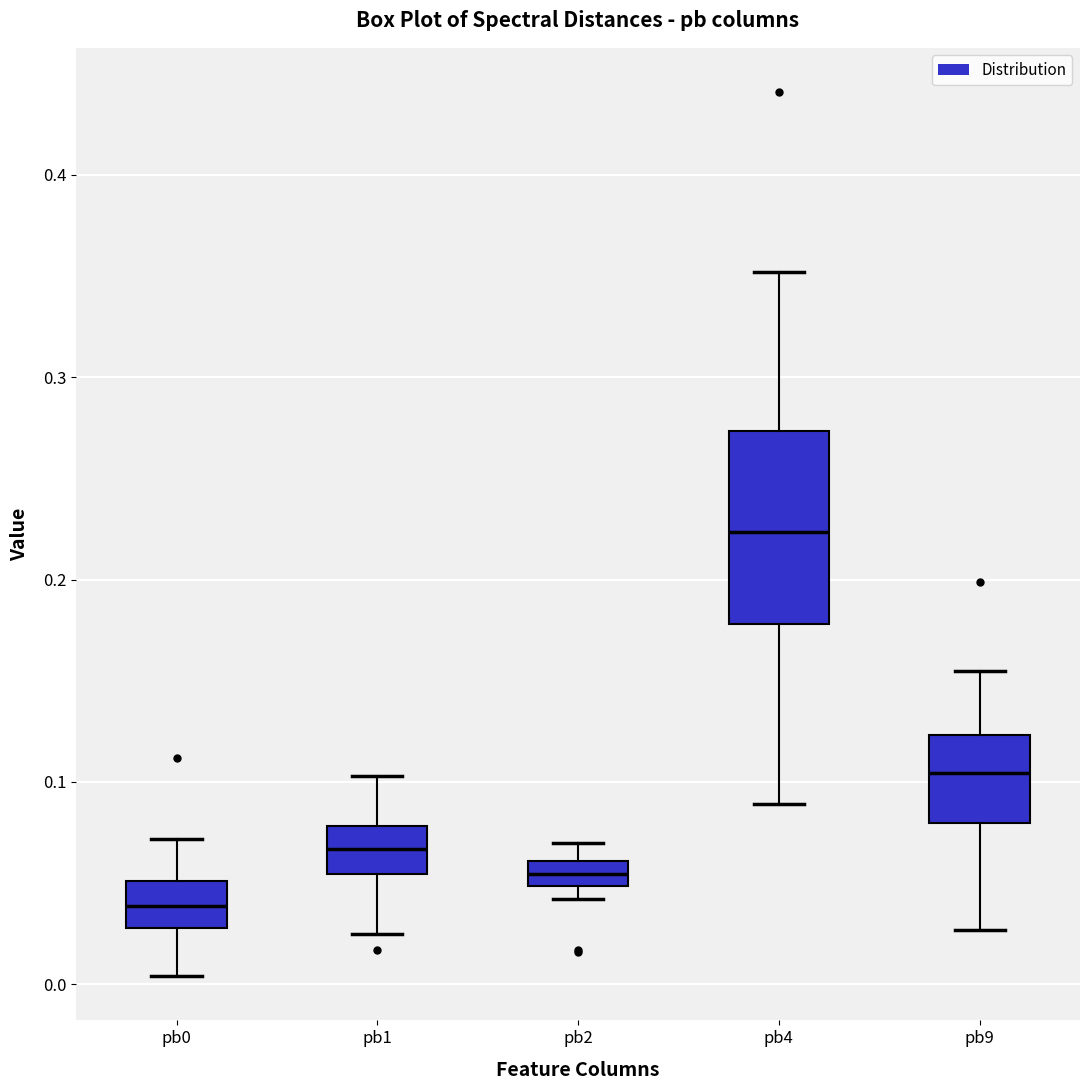

Where is the lower edge of the box for pb2 on the y-axis? The values are not printed on the chart, so give them approximately, as read against the axis.

0.05